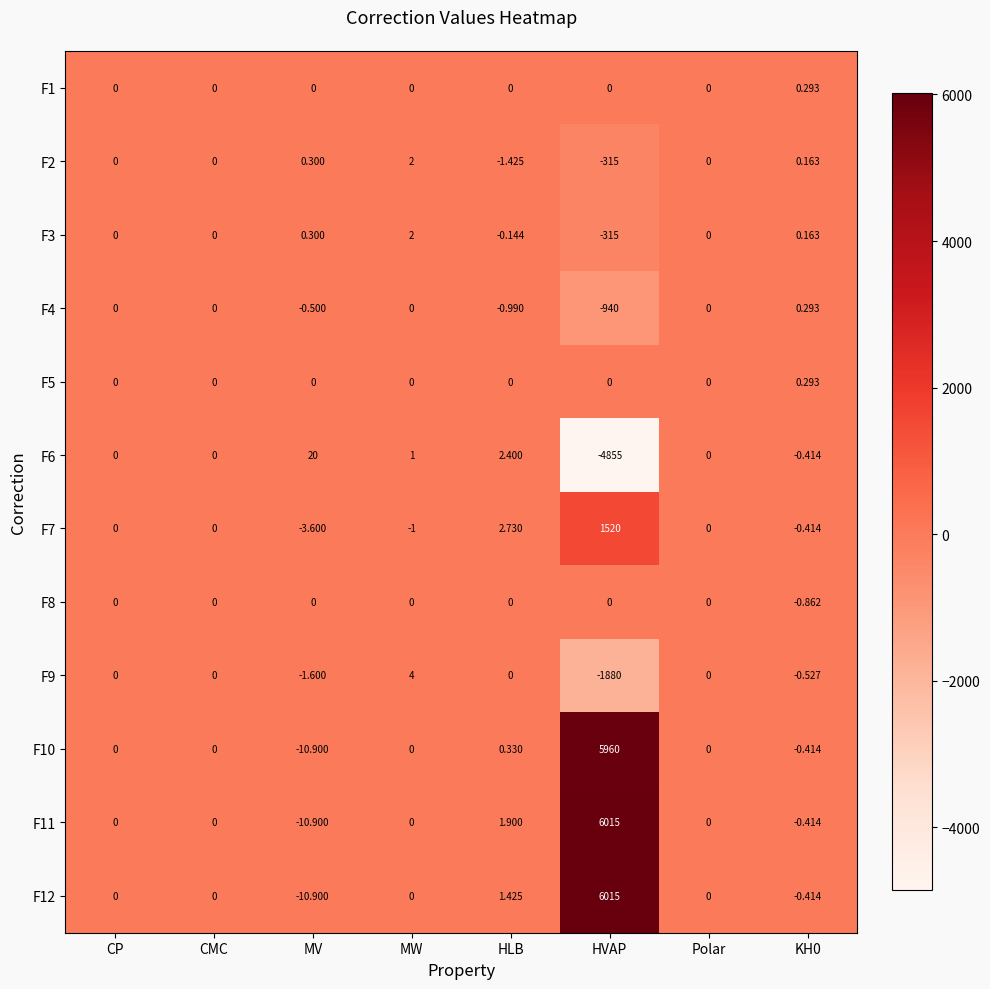

At which label is F2 closest to -156?

HLB